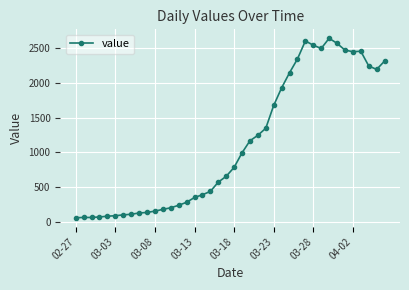

What is the greatest value displayed?

2638